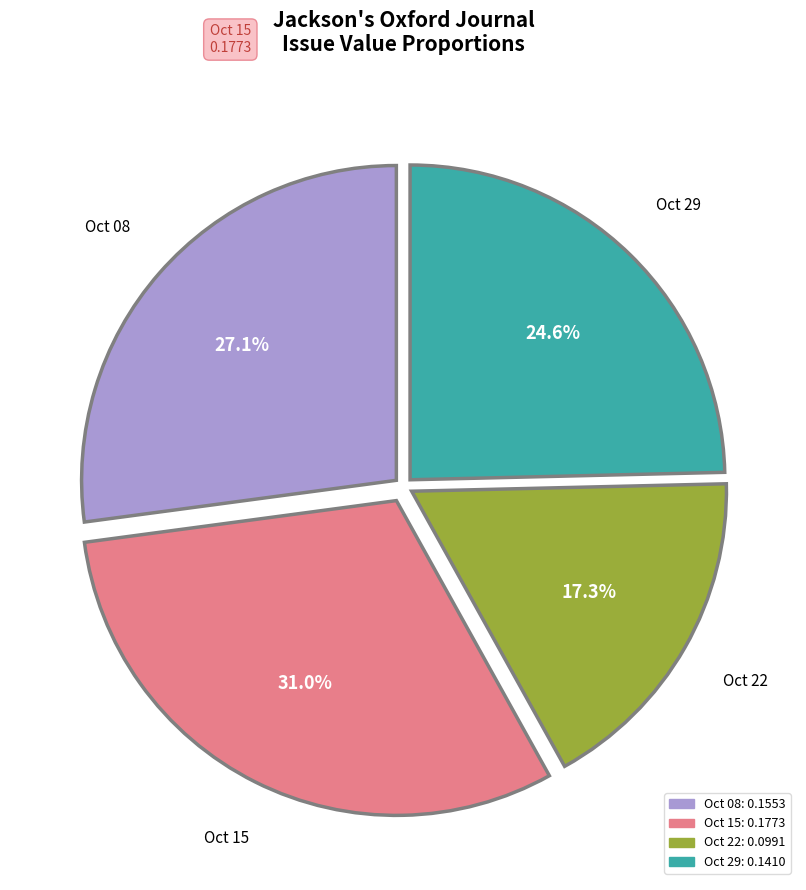

Is there a majority slice in this chart?

No